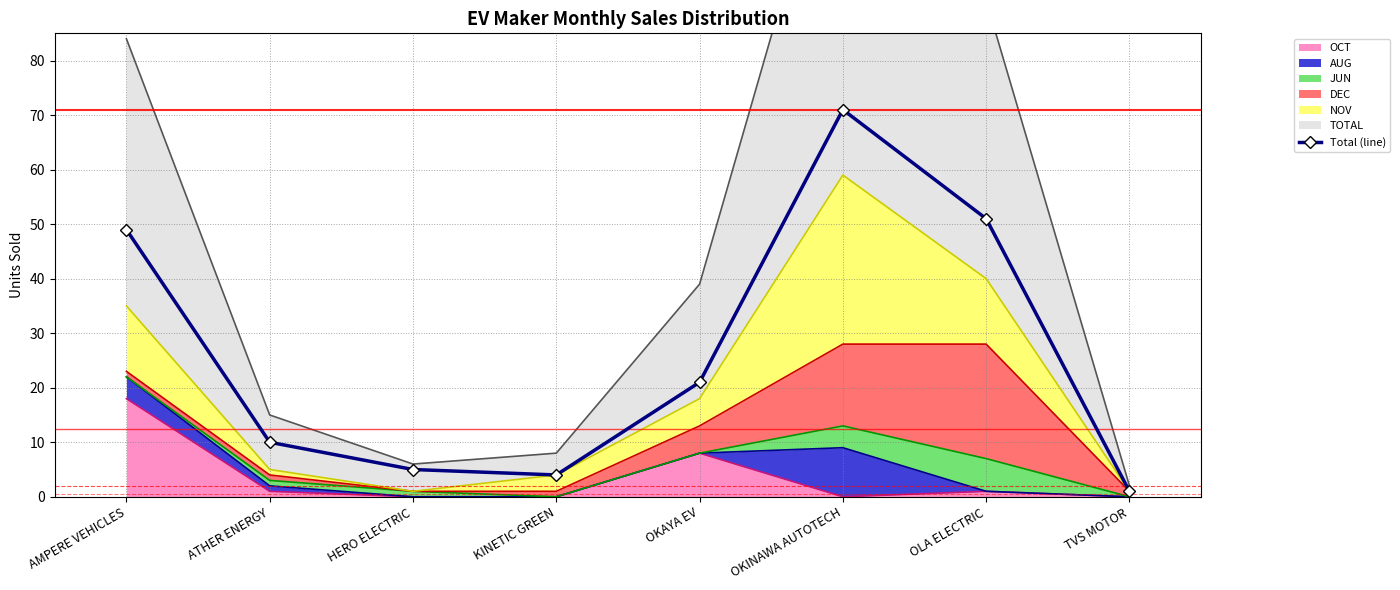

How many points are higher than both their immediate neighbors (excluding endpoints)?

1